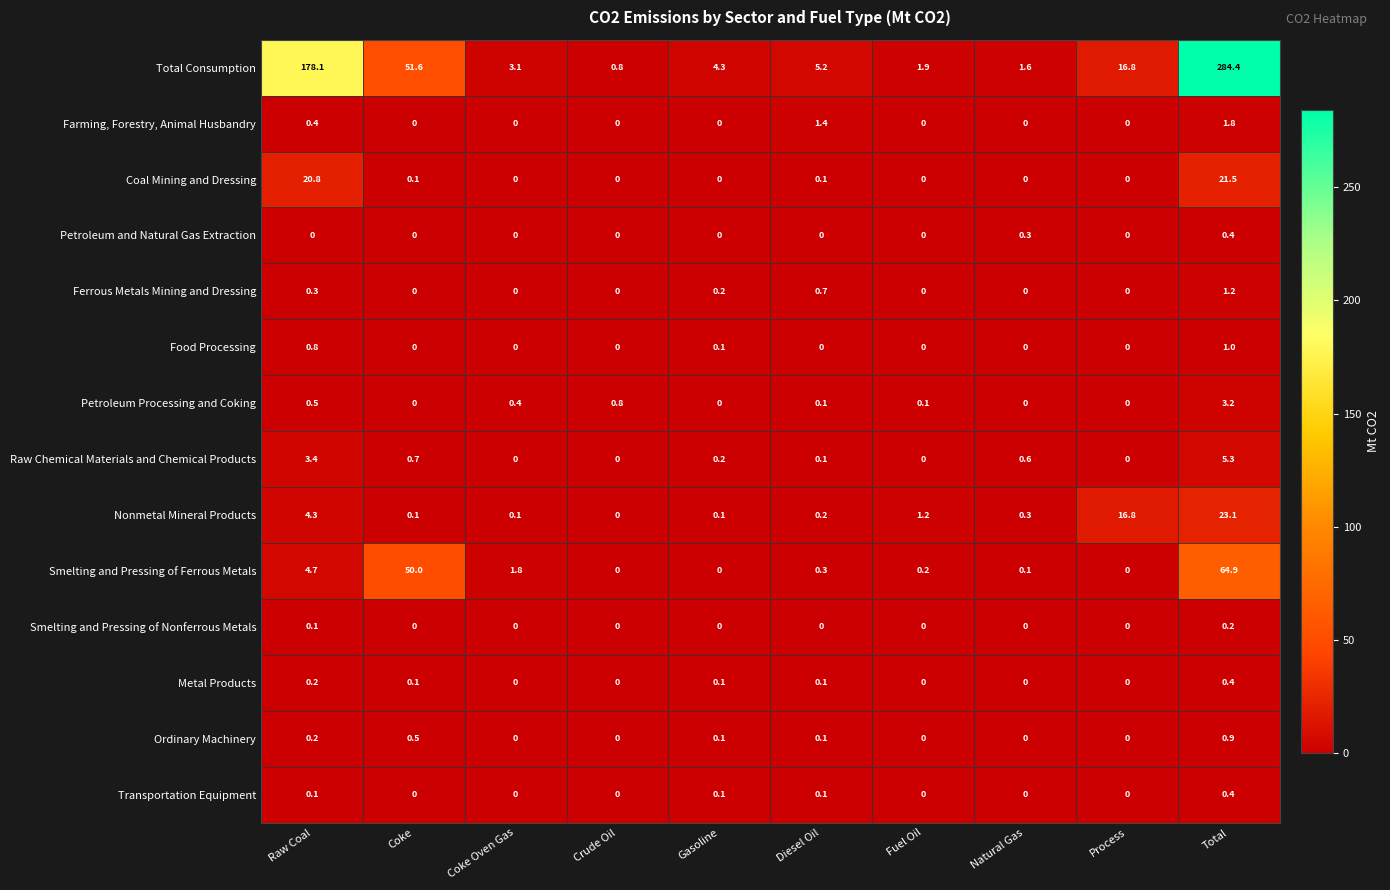

Which series has the largest range (max minus min)?

Total Consumption